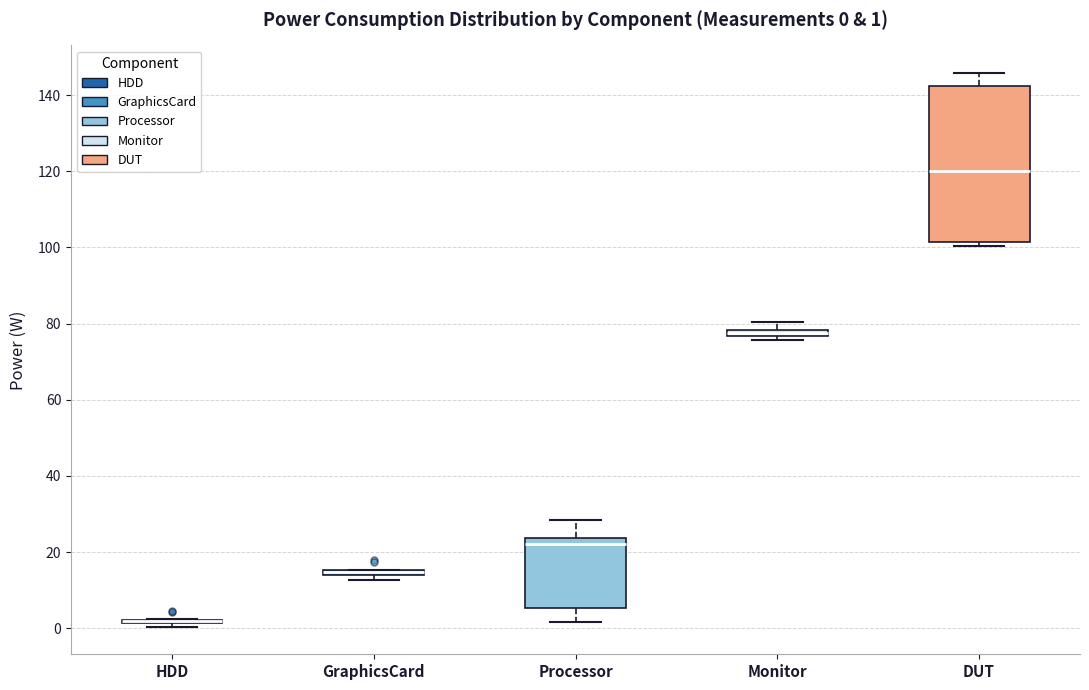

Comparing the boxes themselves (not the whiskers), which one is the tallest?

DUT